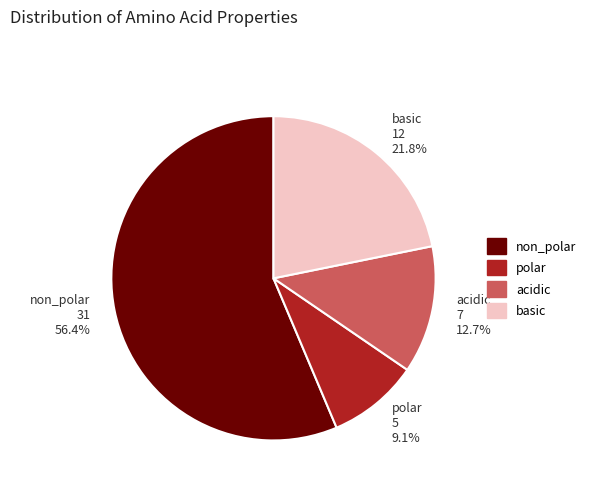

How much of the chart is everything except basic?

78.2%